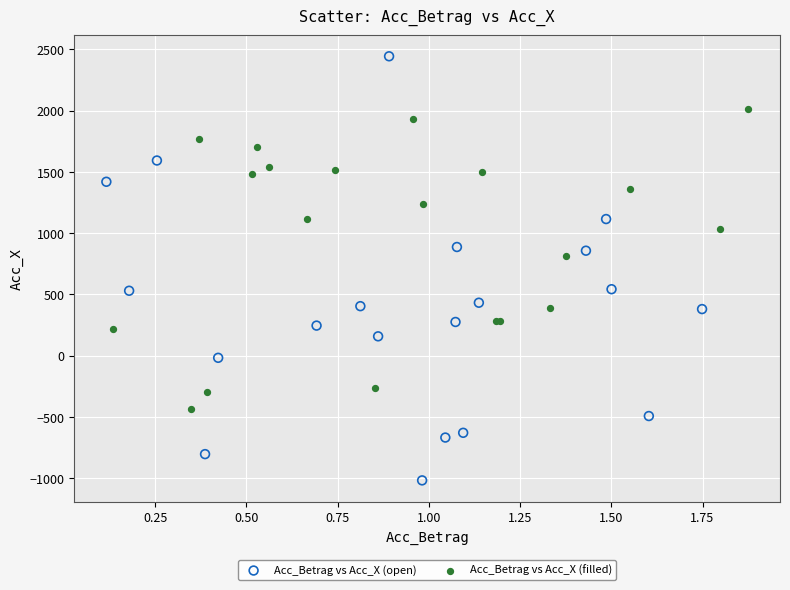

Which series reaches the maximum Y coordinate?

Acc_Betrag vs Acc_X (open)